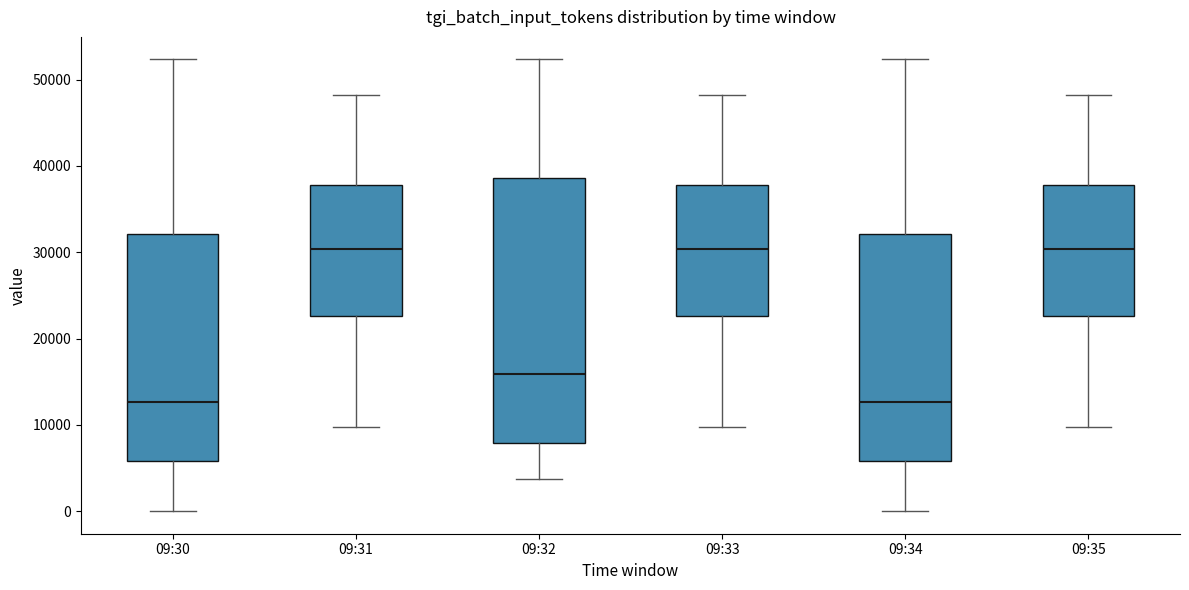

Which box is the tallest, from its lower edge to its upper edge?

09:32